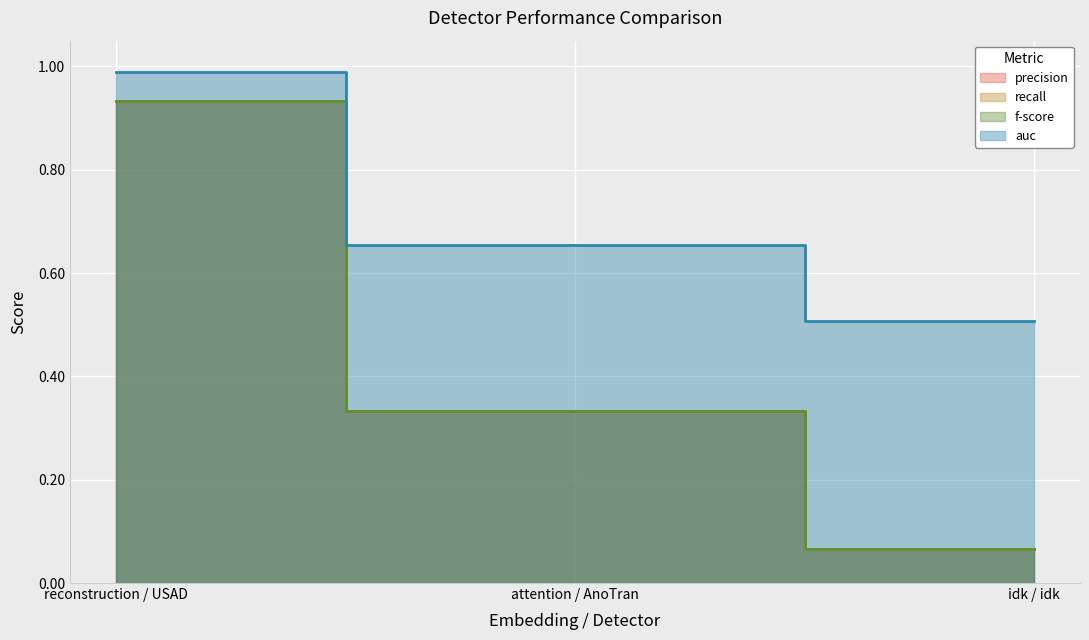

How many distinct data groups are displayed?

4